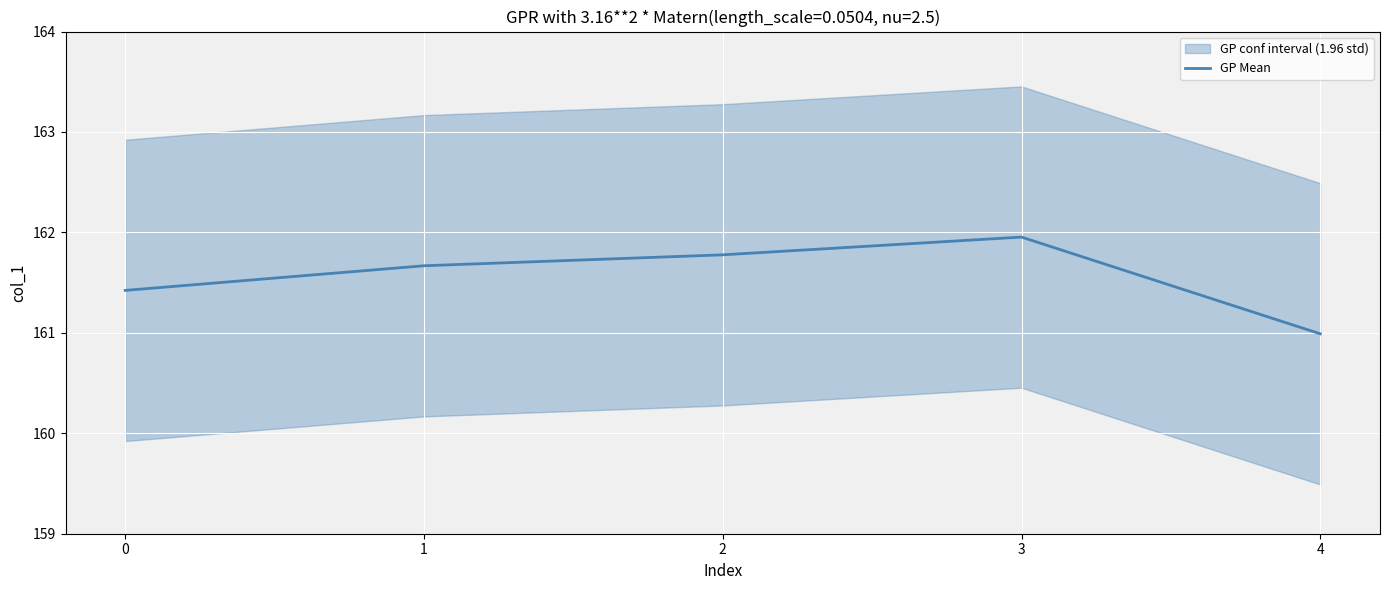

True or false: GP Mean has a value of 270.9 at 2.

False